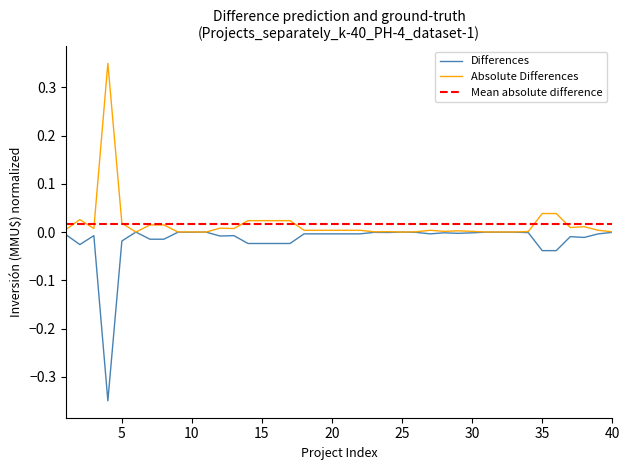

Which series has the widest spread of values?

Differences